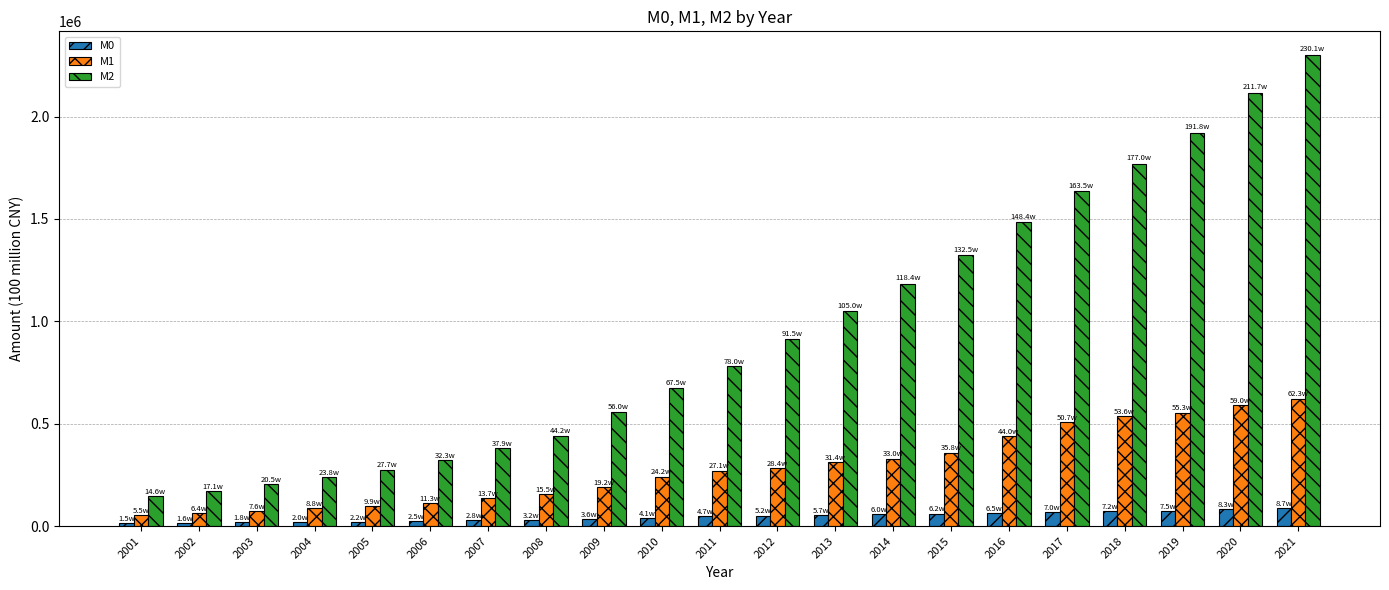

What is the minimum value for M2?

146164.5